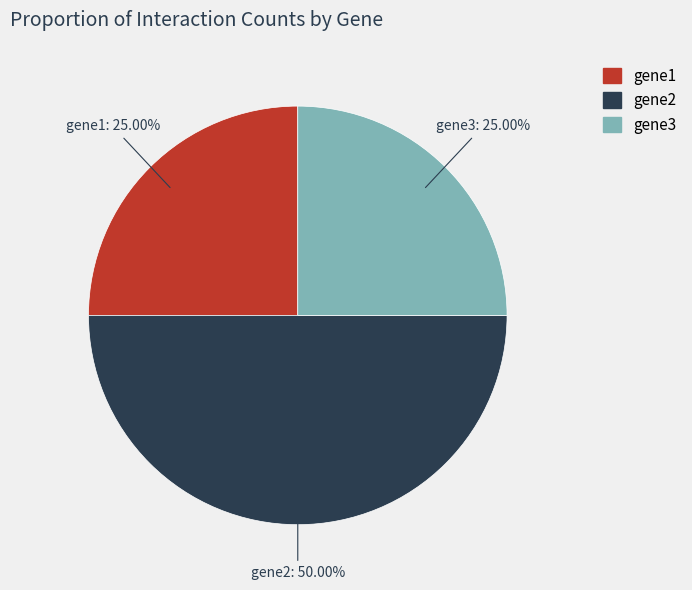

Approximately how many times larger is the value at gene2 compared to gene3?

2.0